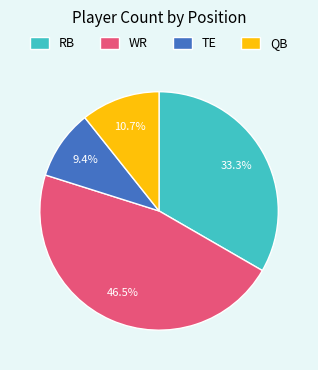

Combined, do TE and WR account for over 50%?

Yes